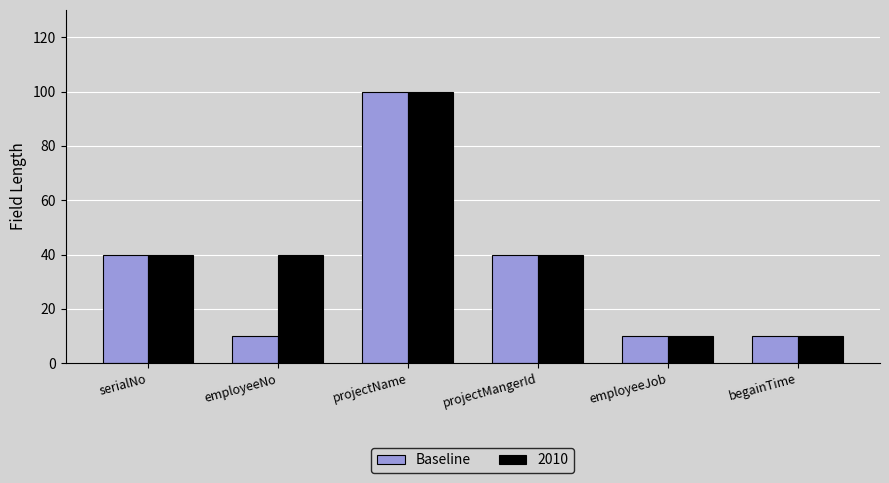

What is the label of the 2nd bar from the left?

employeeNo